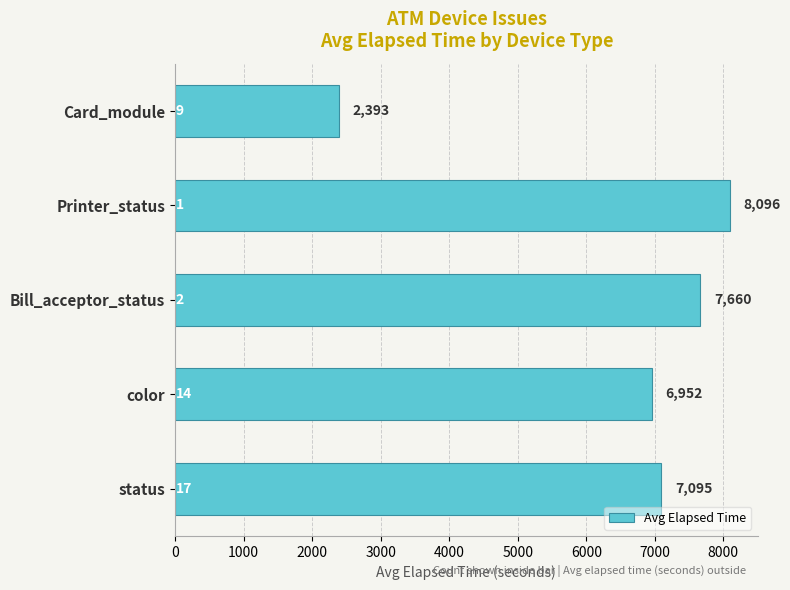

What is the sum of all values?

32196